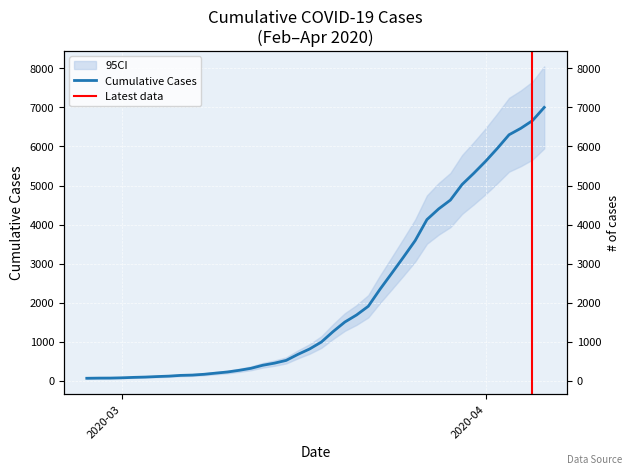

What is the average value?

2143